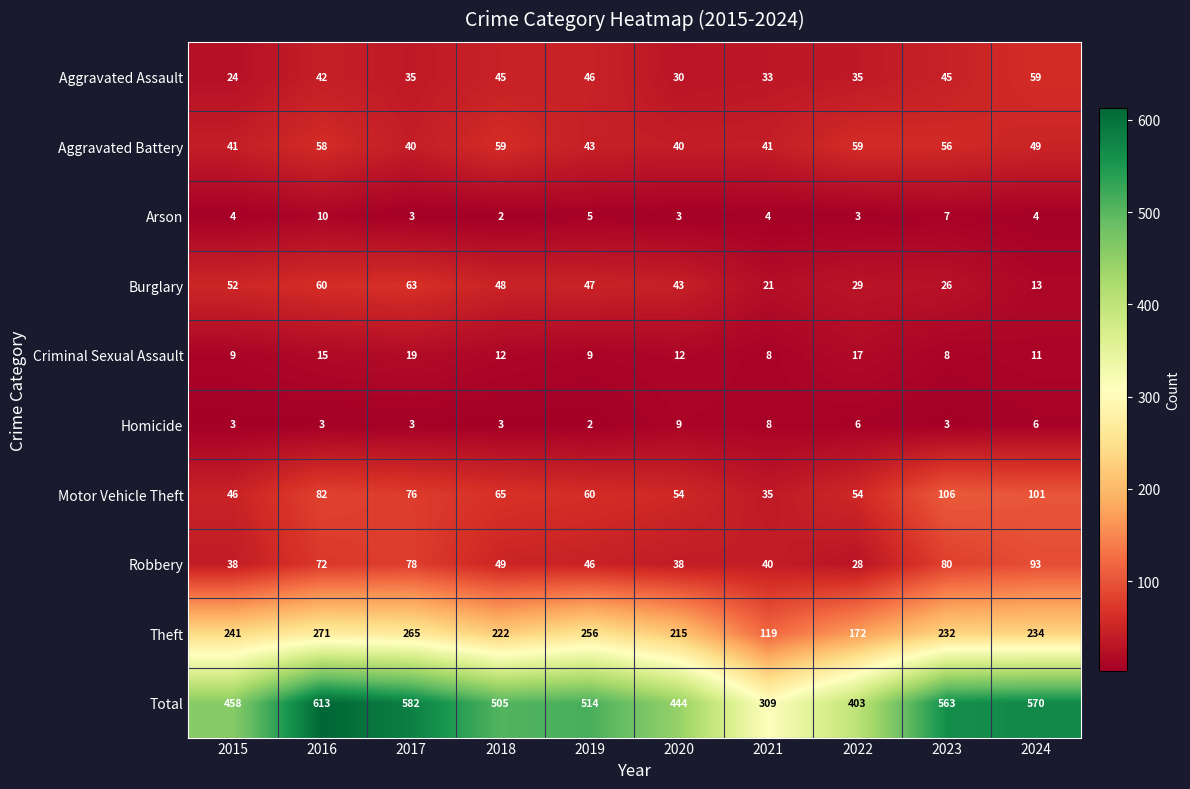

Which series has the widest spread of values?

Total